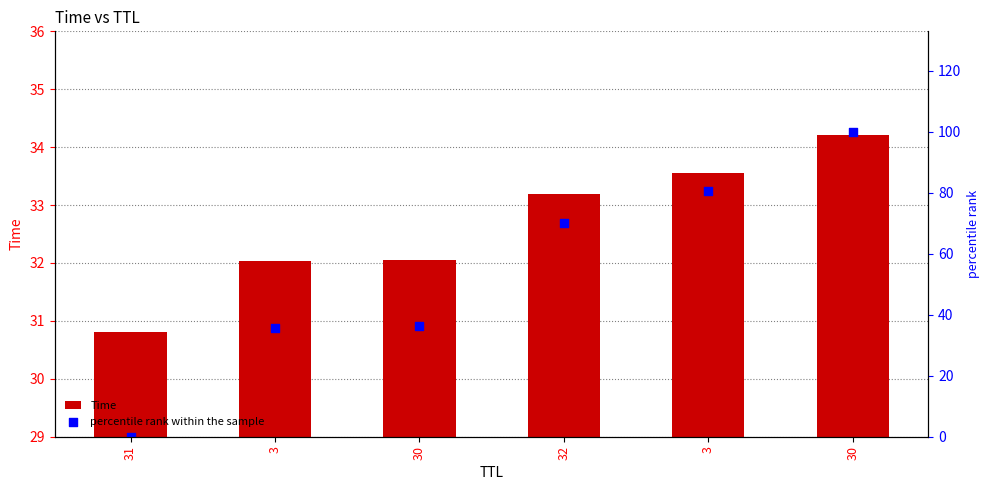

What is the total value across all series at 30?

68.3